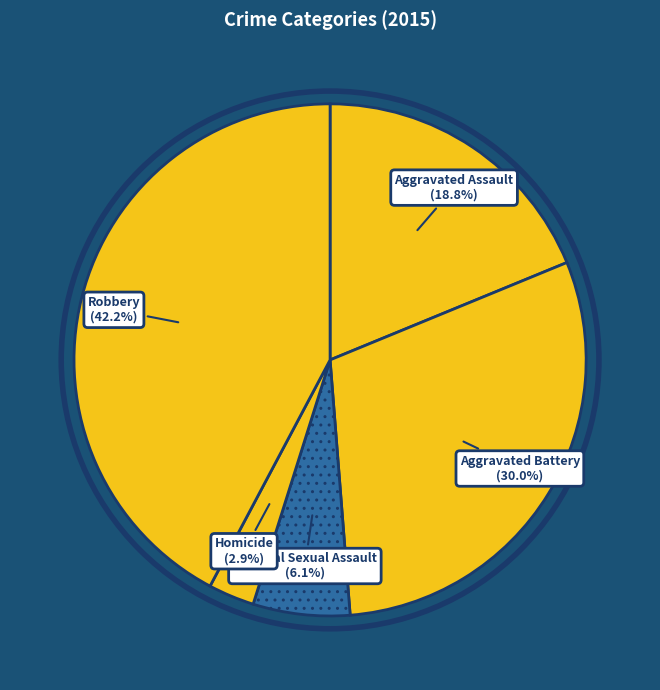

To the nearest percent, what percentage of the pie is Aggravated Assault?

19%